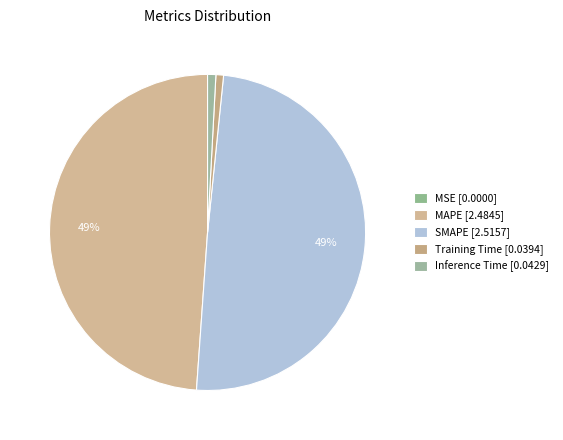

Is it true that Inference Time is 1% of the pie?

True